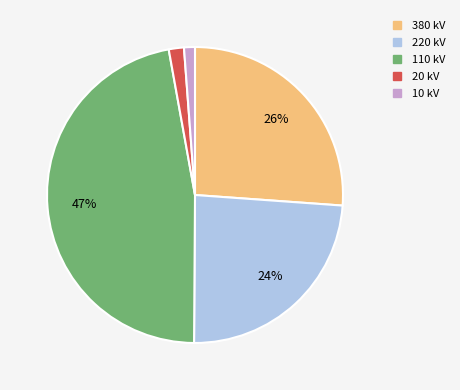

To the nearest percent, what is the average slice percentage?

20%